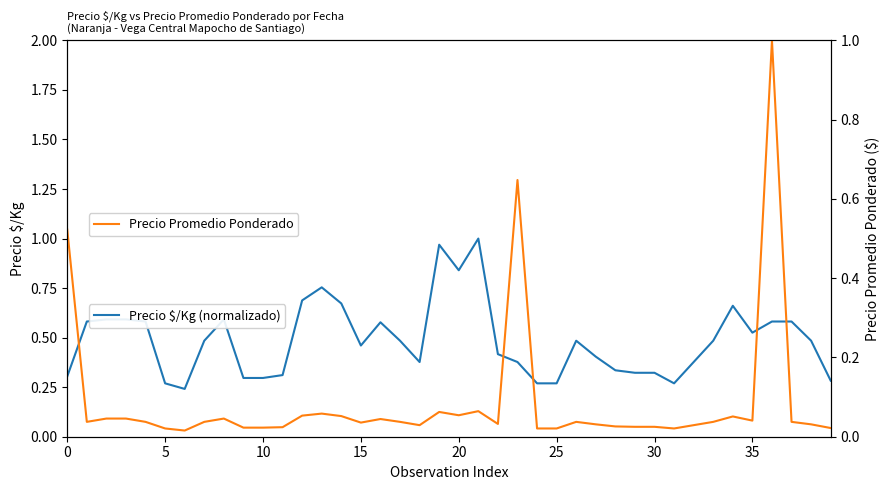

What is the difference between the maximum and minimum values in the Precio $/Kg (normalizado) series?

0.8